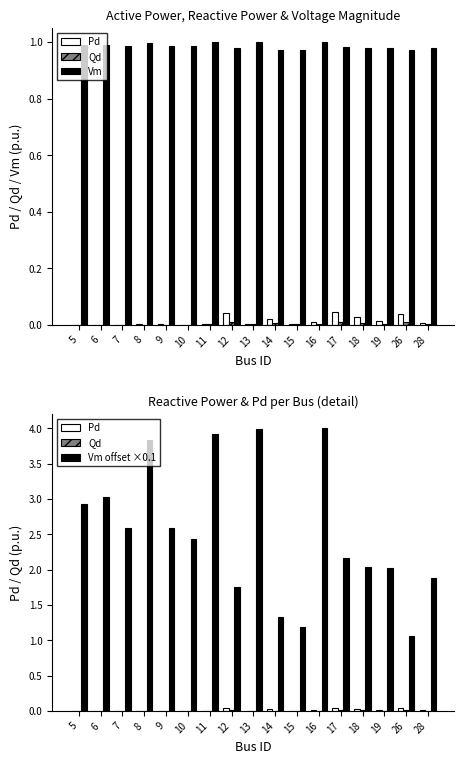

Which series has the largest total across all categories?

Vm offset ×0.1